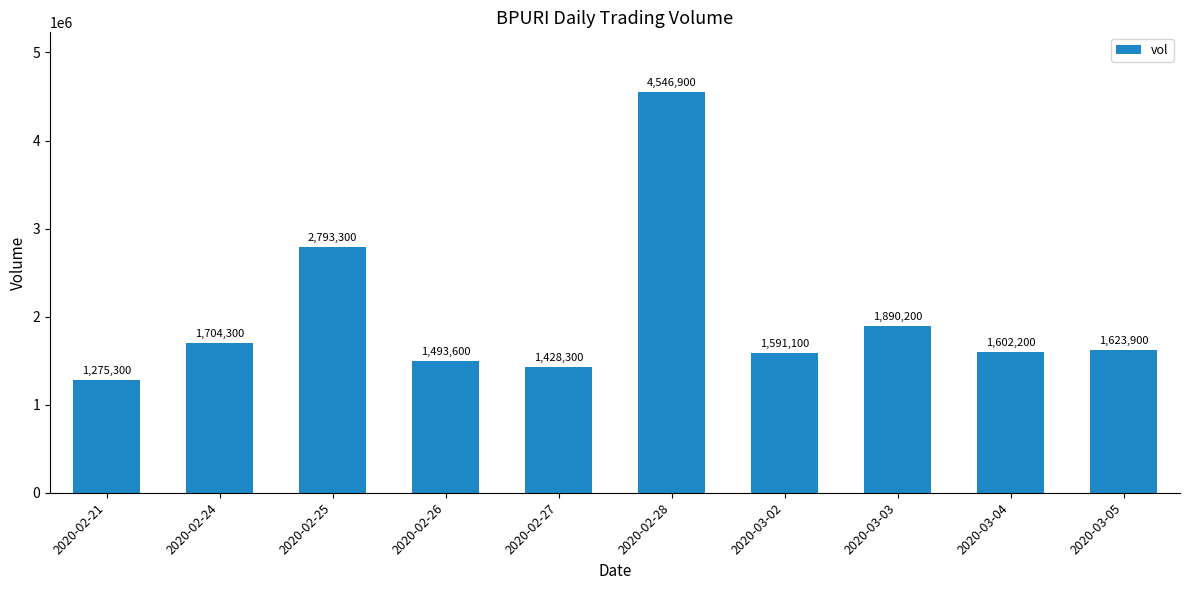

What is the maximum value shown in the chart?

4546900